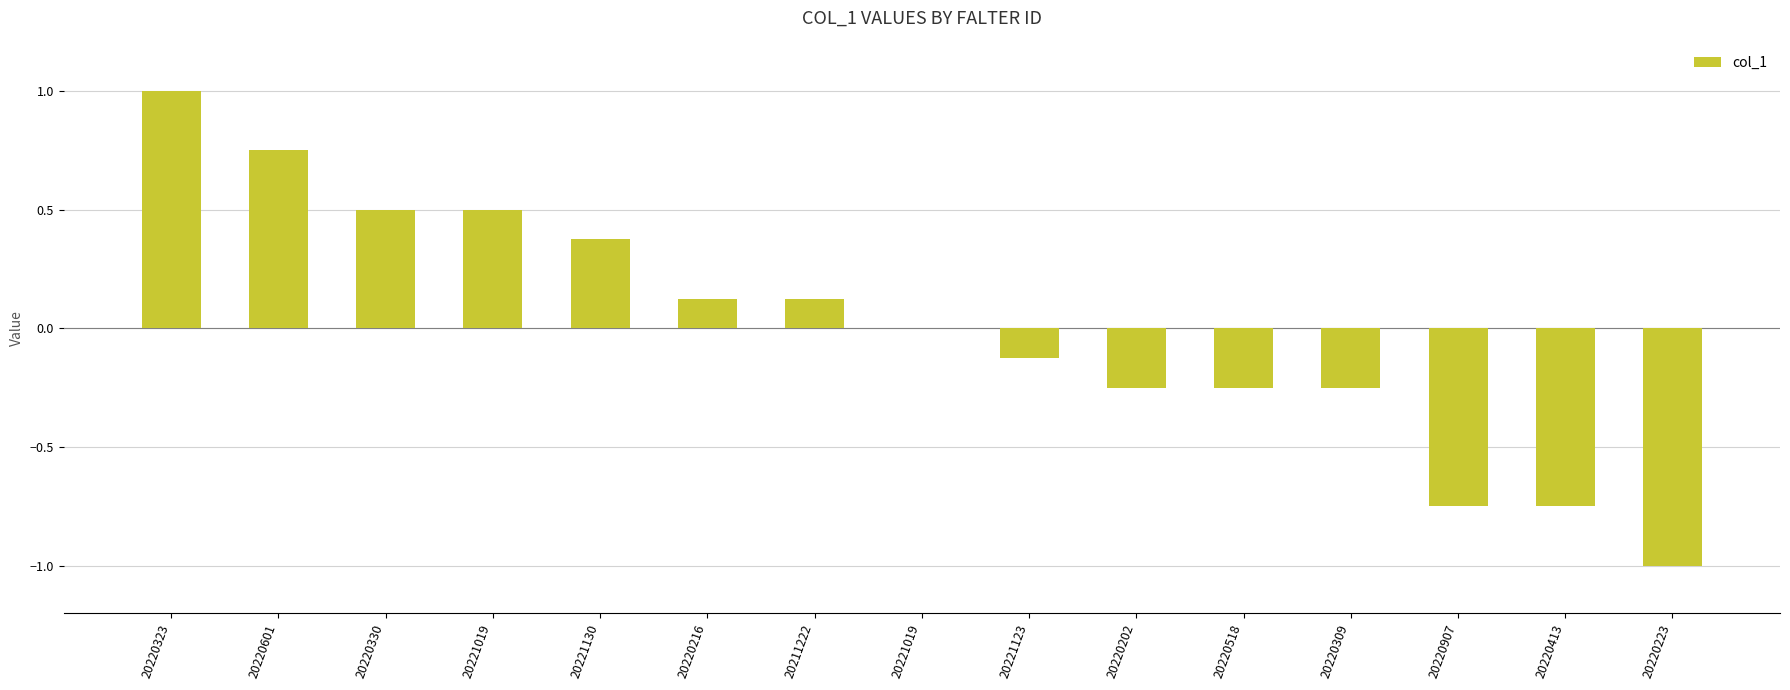

Reading left to right, extract all data points from this chart.

20220323=1.0	20220601=0.8	20220330=0.5	20221019=0.5	20221130=0.4	20220216=0.1	20211222=0.1	20221019=0.0	20221123=-0.1	20220202=-0.2	20220518=-0.2	20220309=-0.2	20220907=-0.8	20220413=-0.8	20220223=-1.0